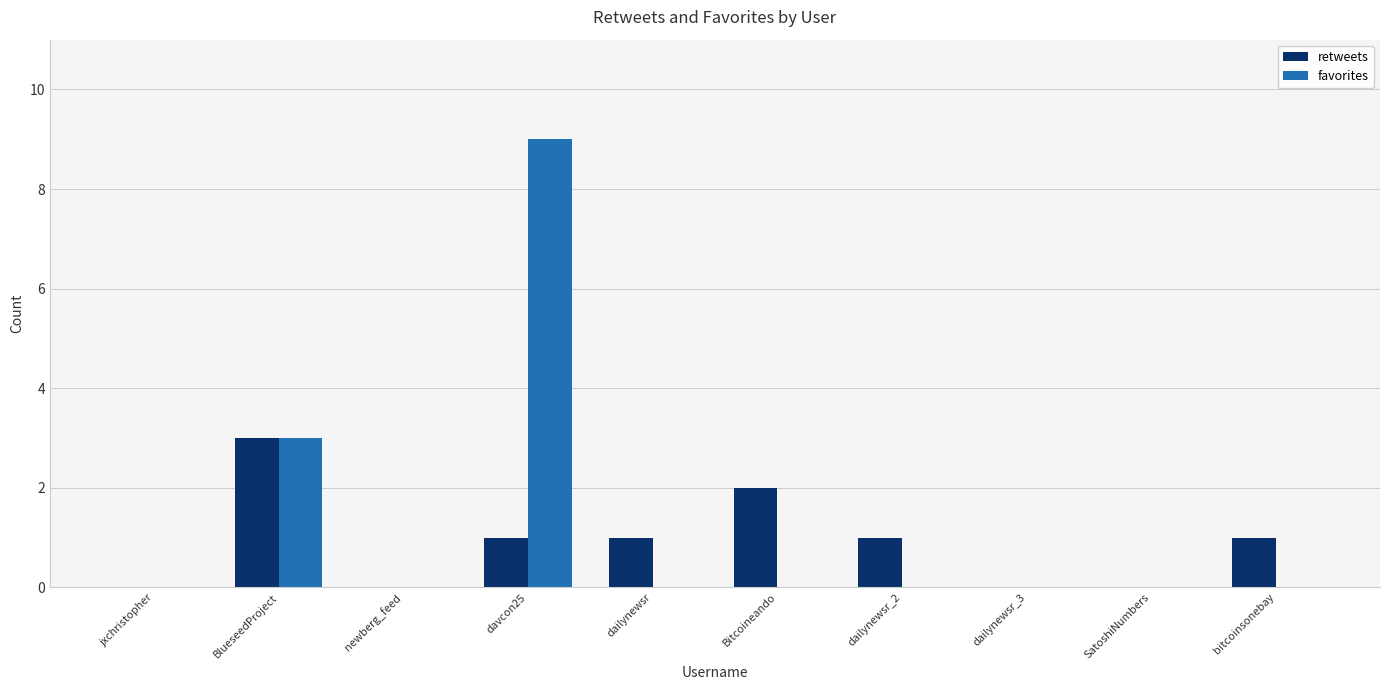

What are all the series names shown in the legend?

retweets, favorites